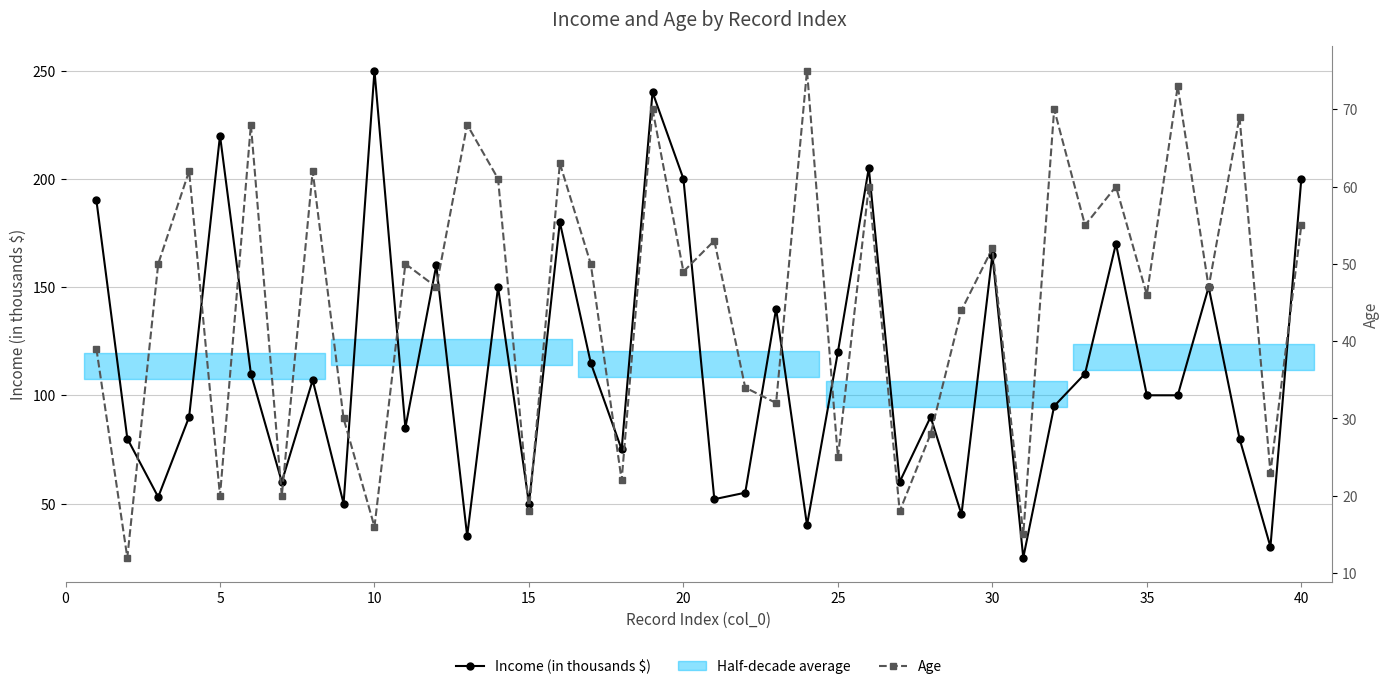

Which series changed the most between 21 and 28?

Income (in thousands $)